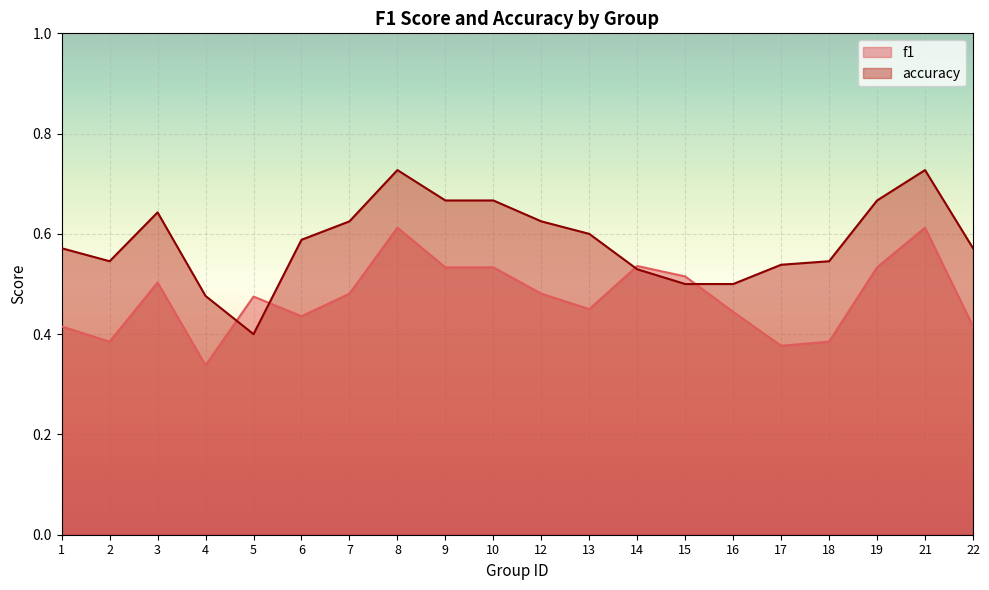

What is the difference between the maximum and minimum values in the f1 series?

0.3